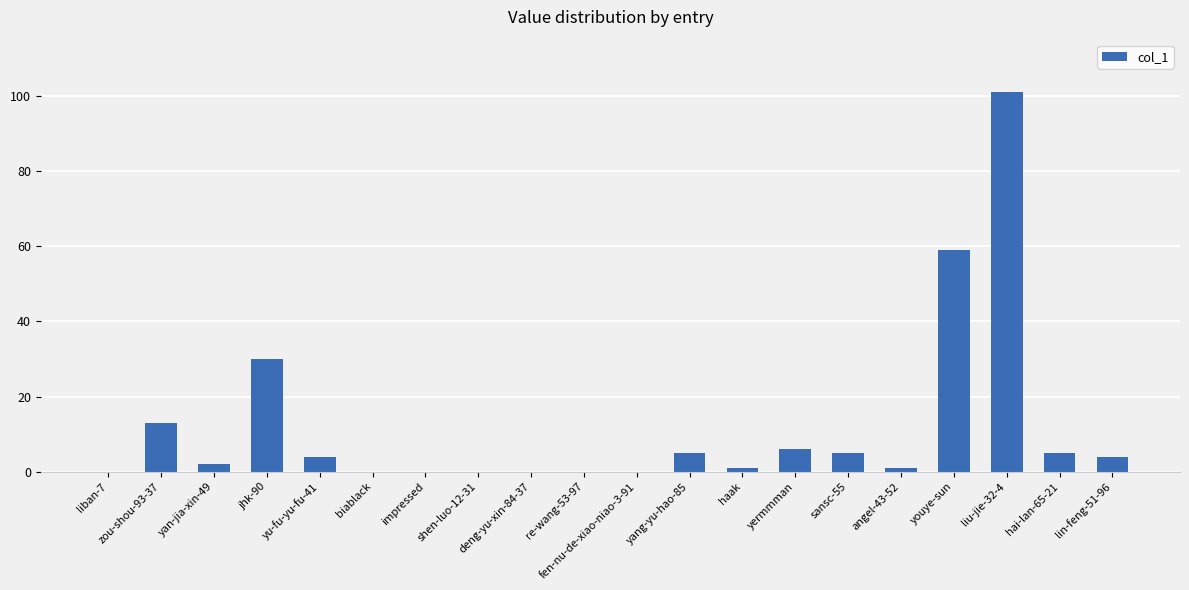

Where is the data nearest to the value 50?

youye-sun